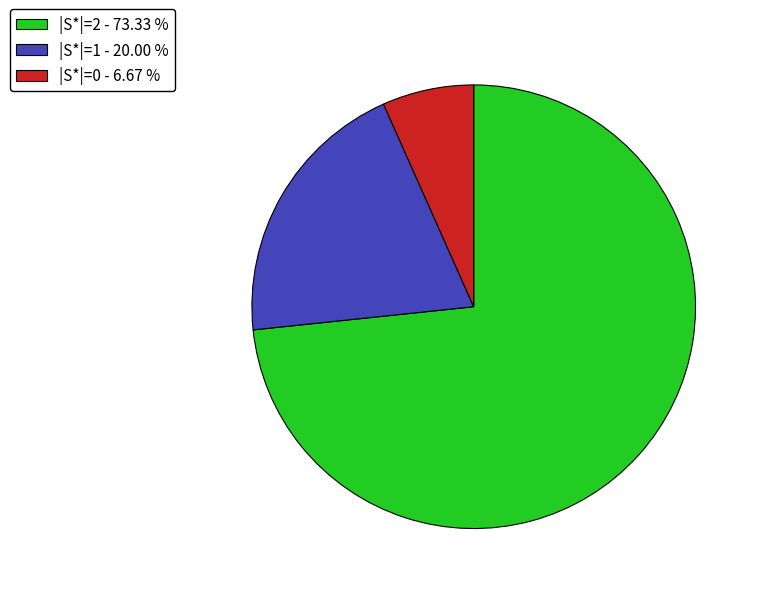

Rank the categories by value from highest to lowest.

|S*|=2 - 73.33 %, |S*|=1 - 20.00 %, |S*|=0 - 6.67 %